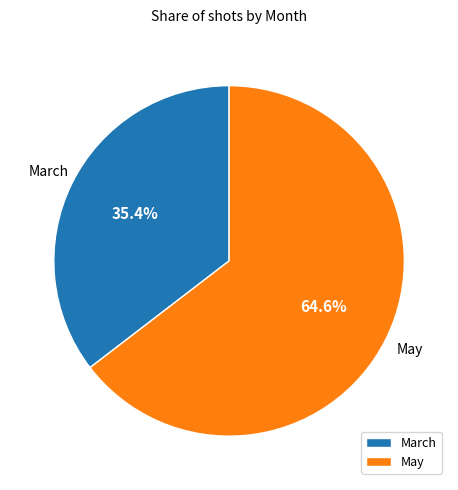

Is it true that May is 76% of the pie?

False